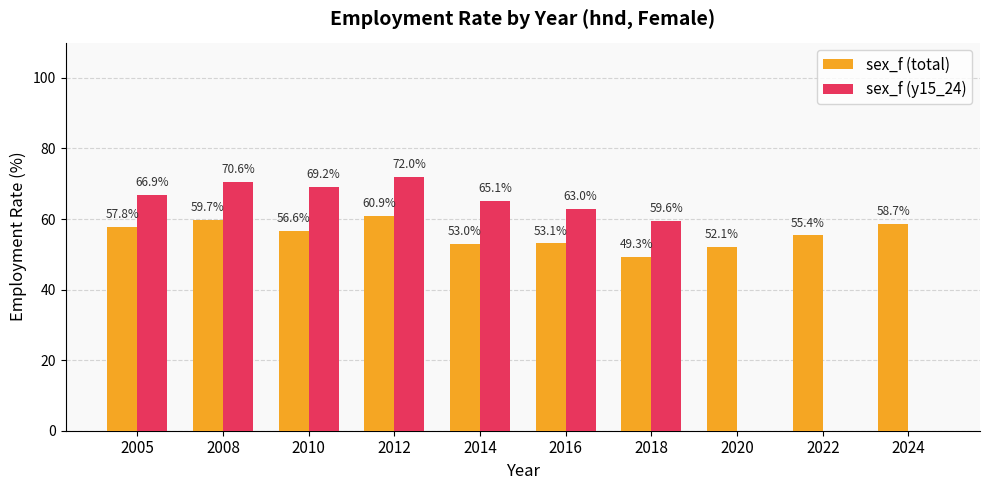

Is the value of sex_f (total) at 2005 greater than the value of sex_f (y15_24) at 2005?

No